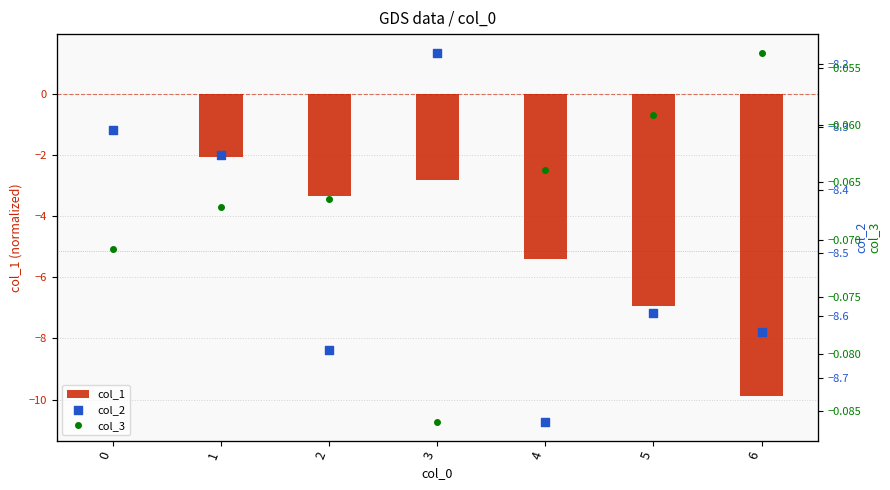

What is the total value across all series at 6?

-18.5